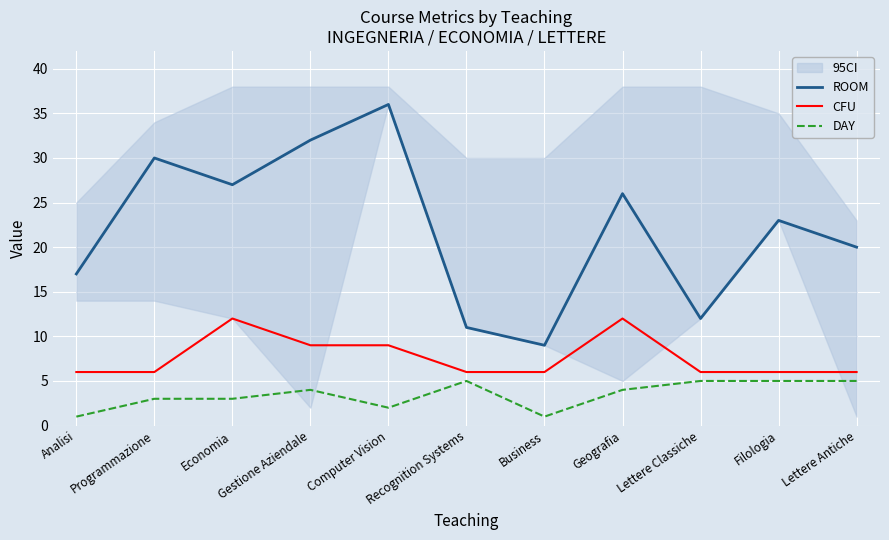

What is the total value across all series at Lettere Antiche?

31